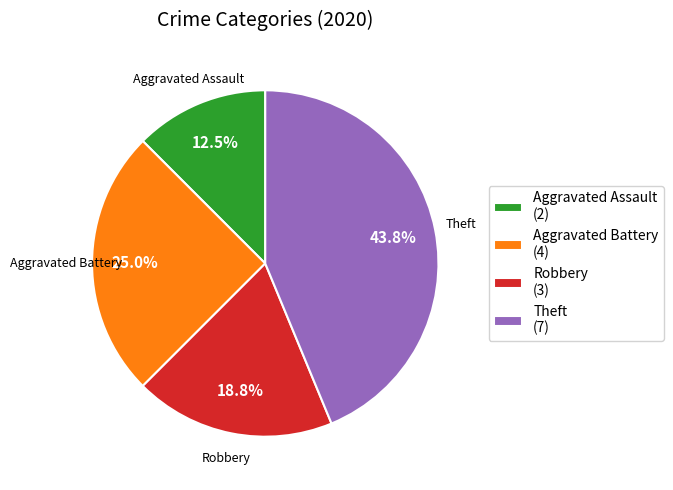

Rank the categories by value from lowest to highest.

Aggravated Assault (2), Robbery (3), Aggravated Battery (4), Theft (7)